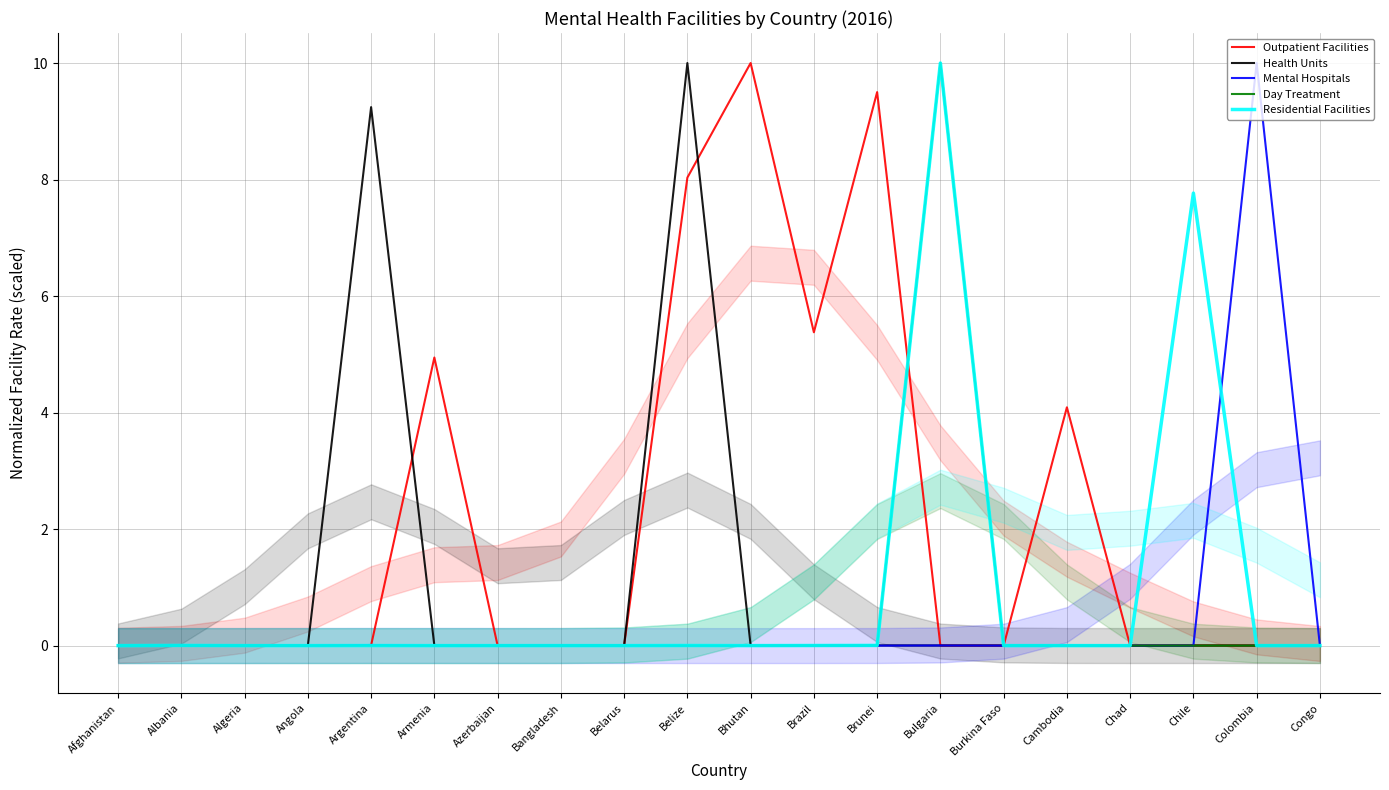

In Residential Facilities, how many points are higher than both neighbors (excluding endpoints)?

6